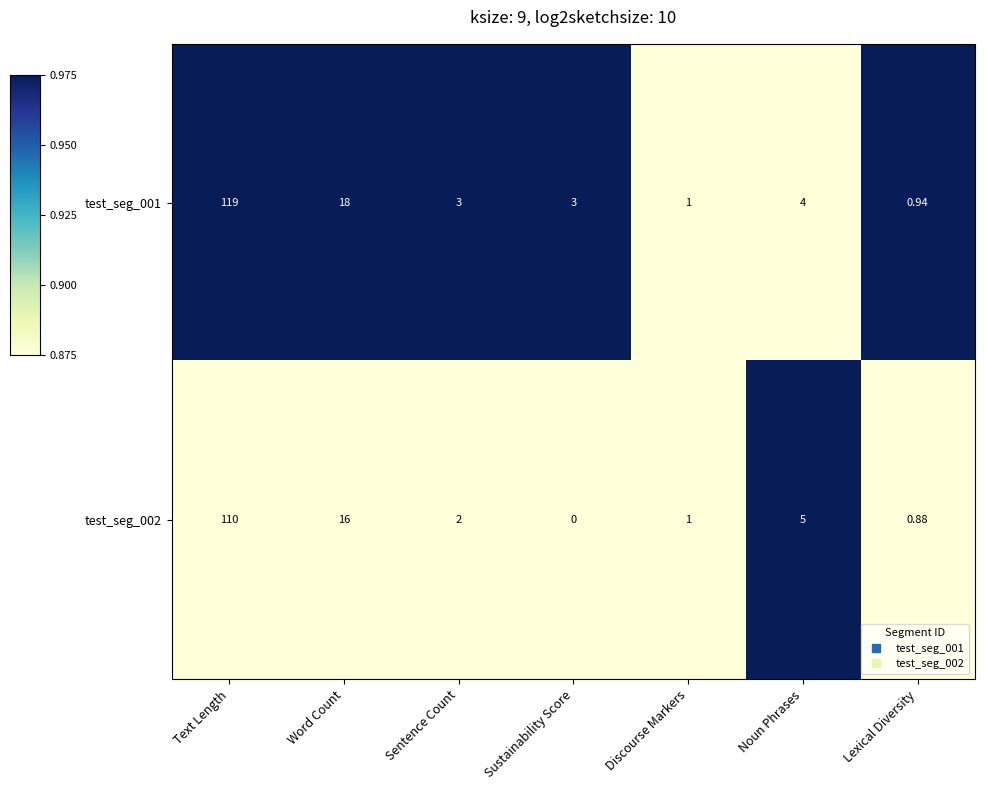

At which label is test_seg_001 closest to 59?

Word Count